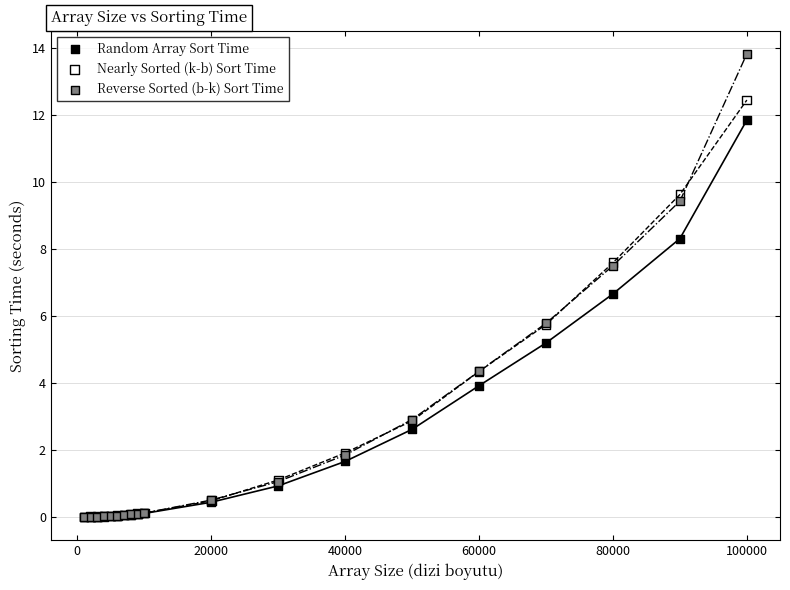

Which series has the widest spread of Y values?

Reverse Sorted (b-k) Sort Time